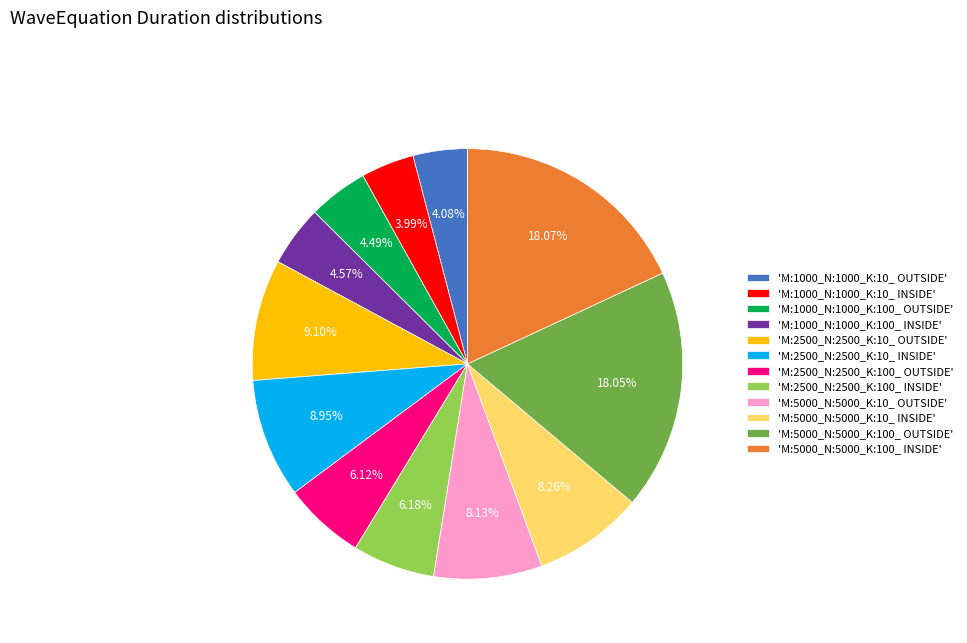

Is there a majority slice in this chart?

No